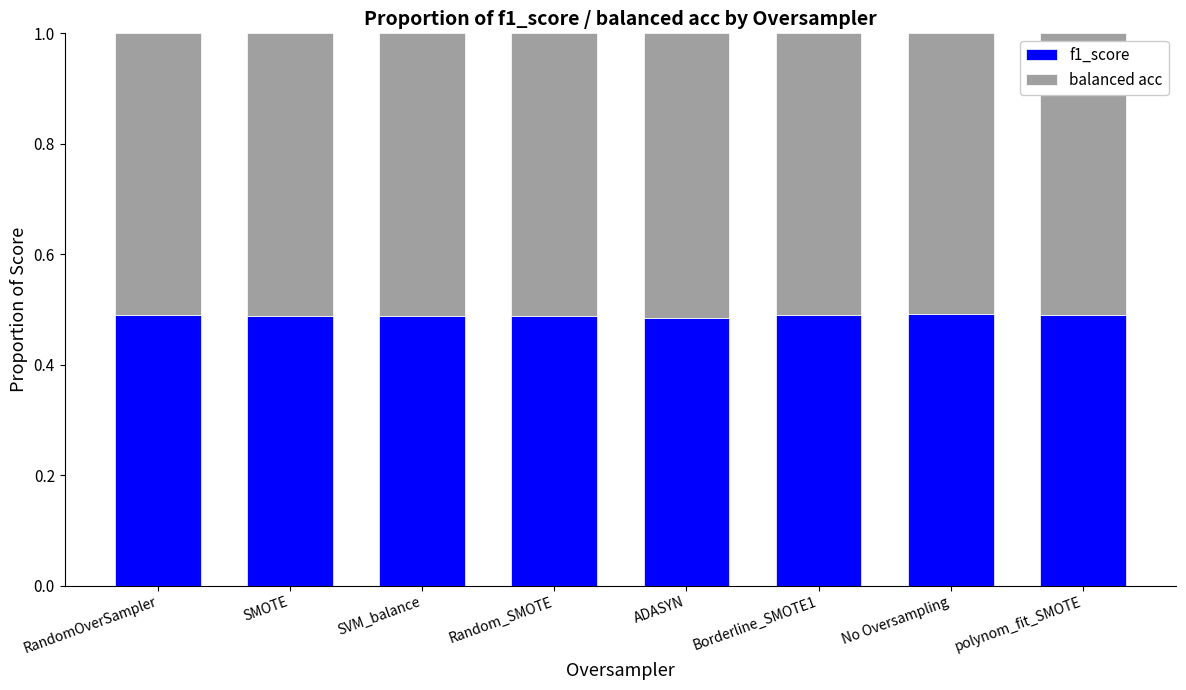

How many bars are there in total?

8